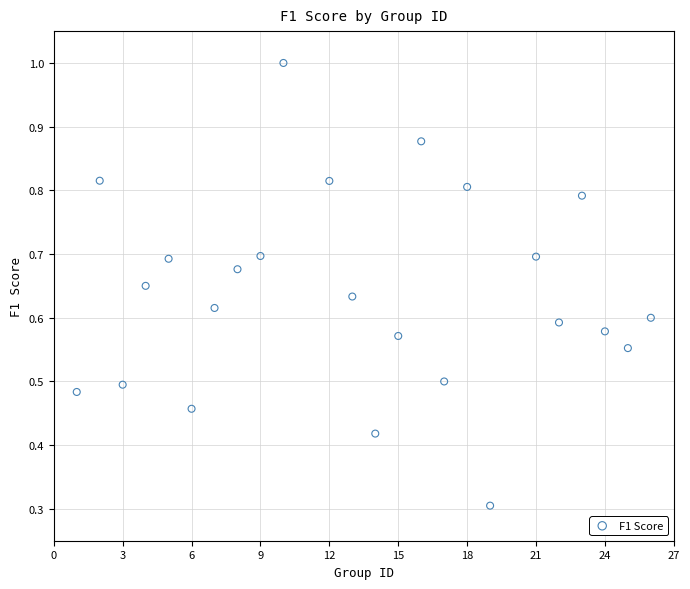

What Y value in the scatter plot is closest to 0?

0.3